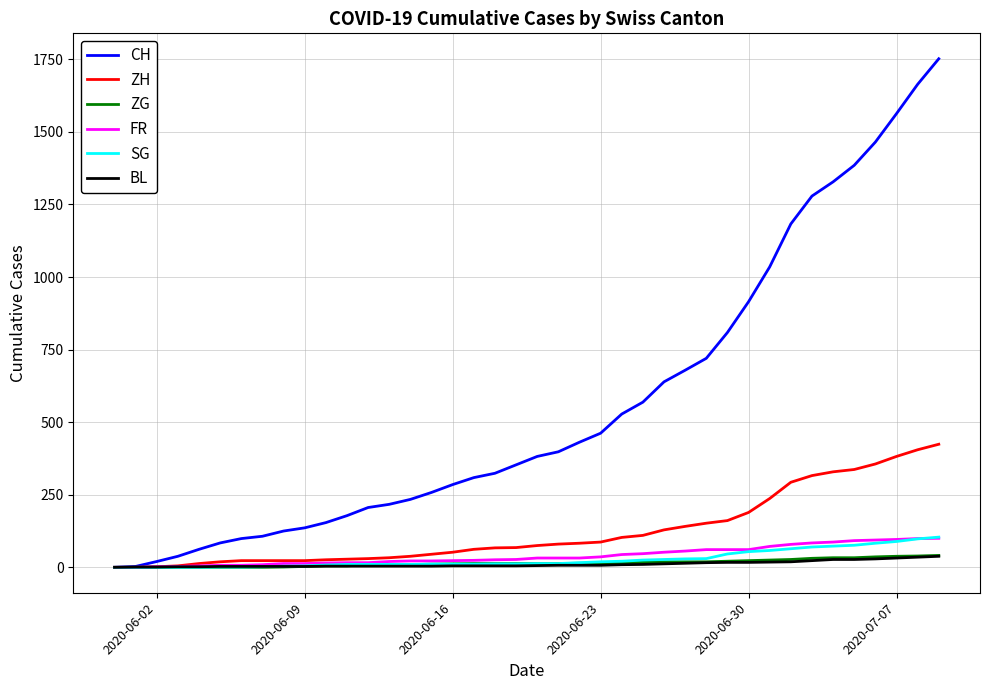

What is the maximum value for ZH?

424